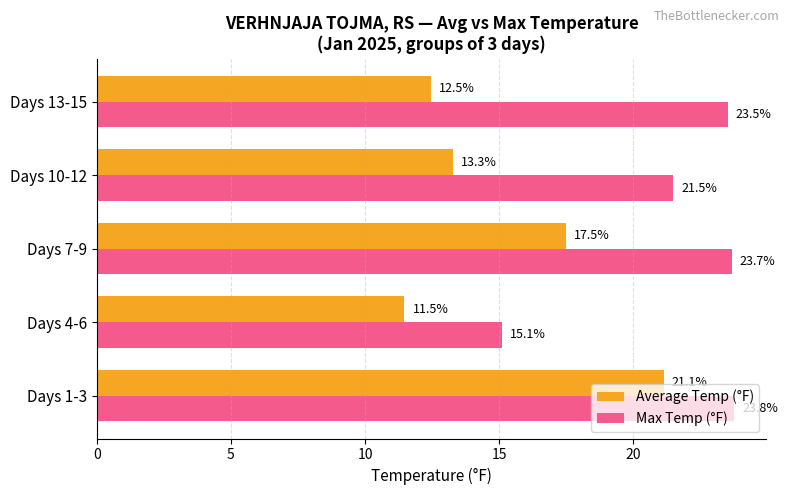

Where is Max Temp (°F) nearest to the value 19?

Days 10-12